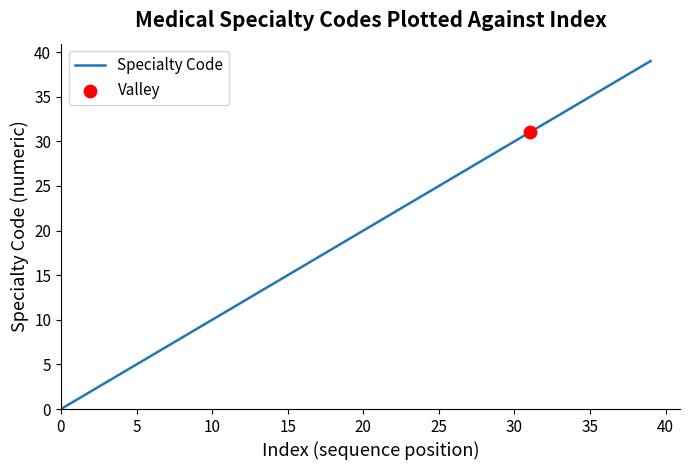

What is the greatest value displayed?

39